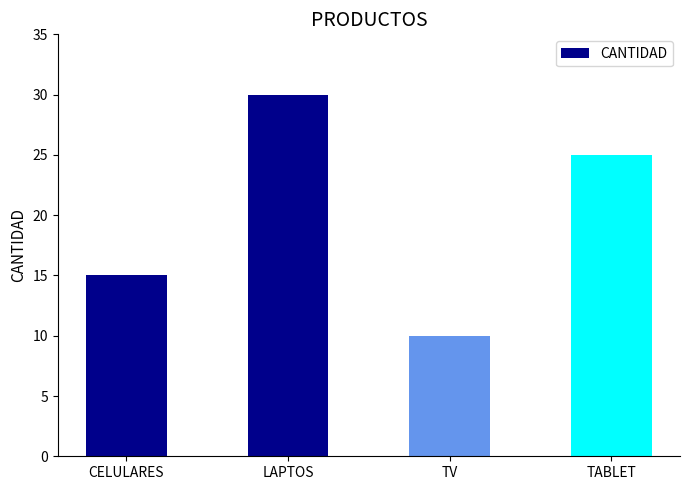

What is the average value?

20